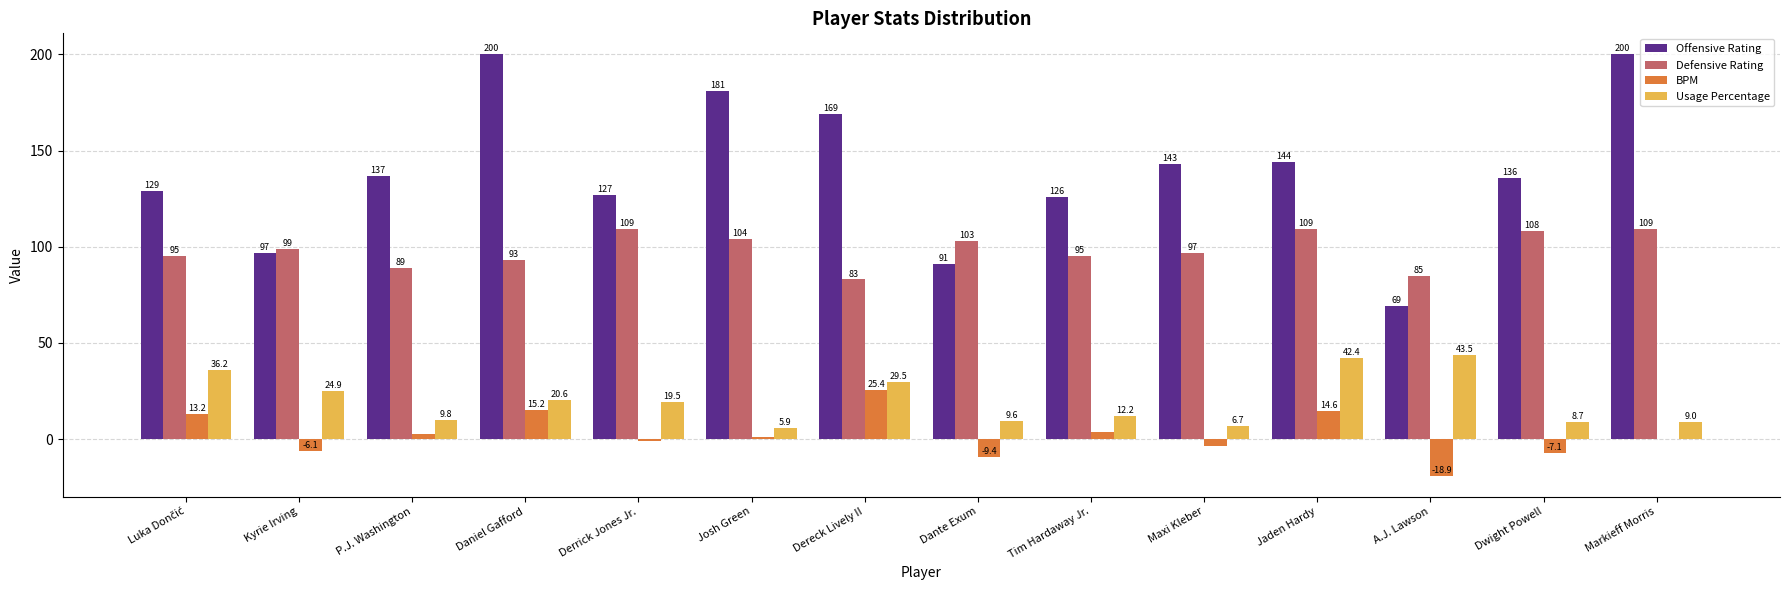

What is the maximum value shown in the chart?

200.0